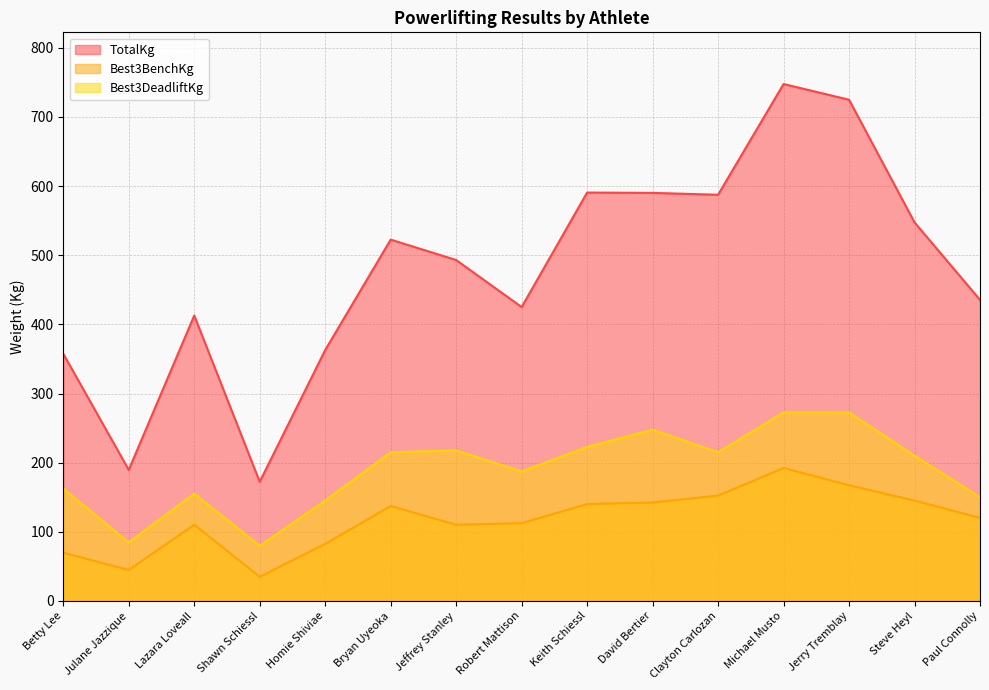

In TotalKg, how many points are lower than both neighbors (excluding endpoints)?

4